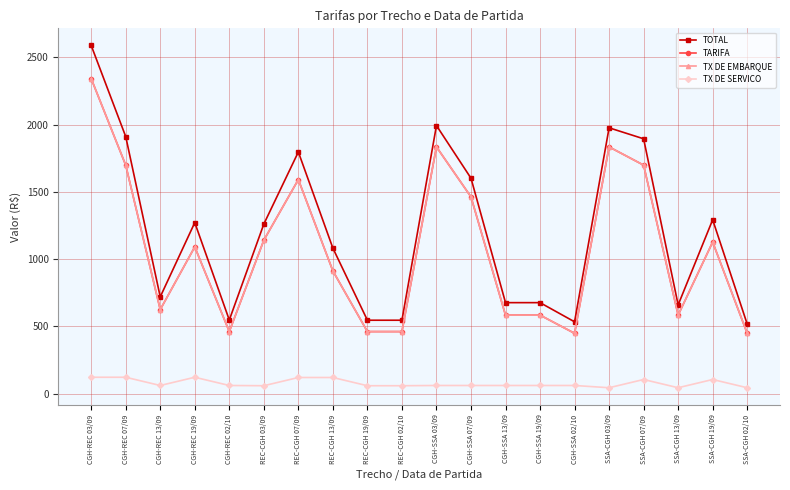

Does the chart have visible grid lines?

Yes